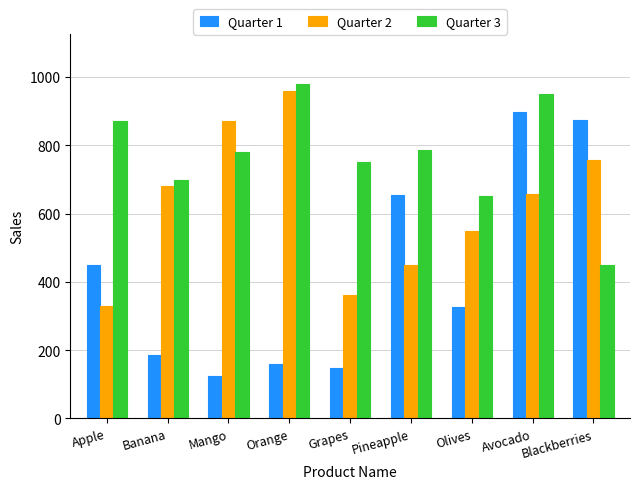

At which category does the chart reach its peak across all series?

Orange